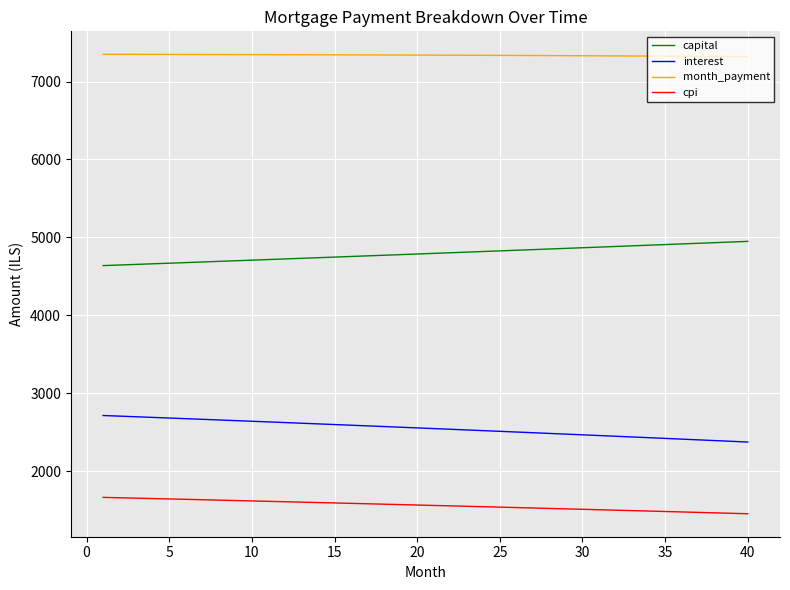

Which series has the largest total across all categories?

month_payment